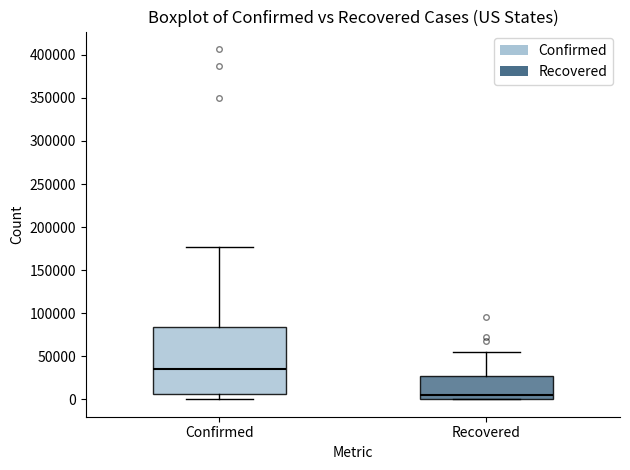

Which box's median line is the highest?

Confirmed